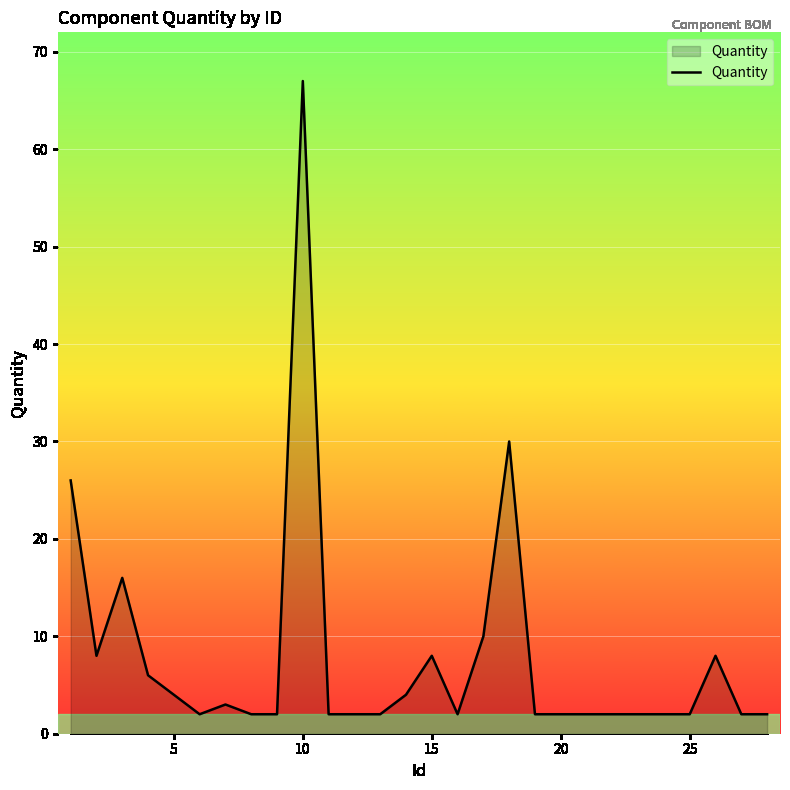

What is the greatest value displayed?

67